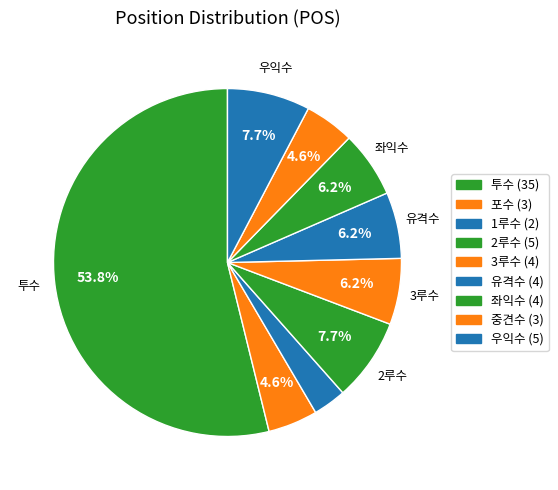

To the nearest percent, what is the average slice percentage?

11%